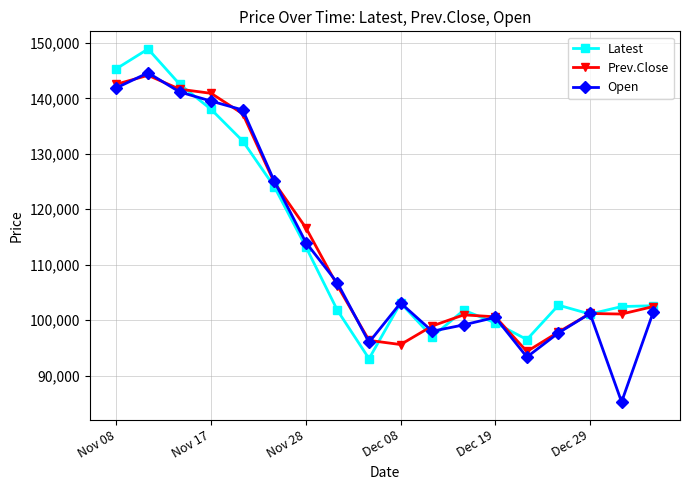

What is the average value of the Latest series?

113661